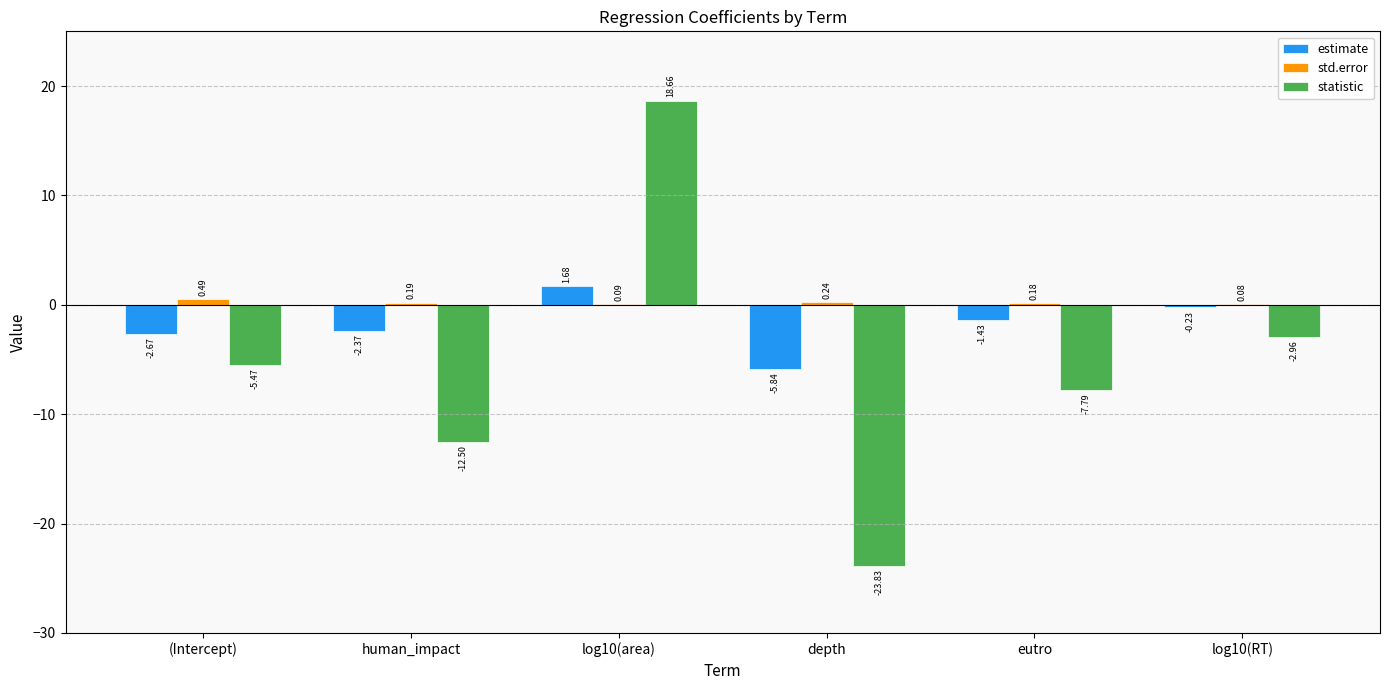

Which series changed the most between log10(area) and log10(RT)?

statistic